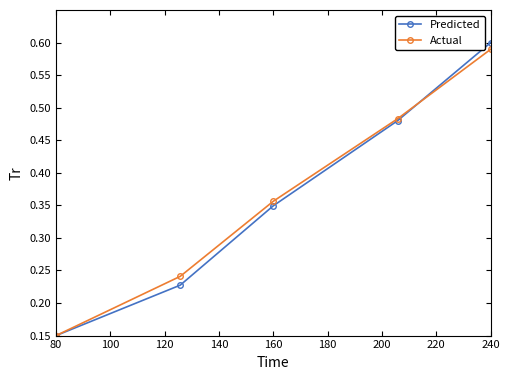

Which series has the largest range (max minus min)?

Predicted